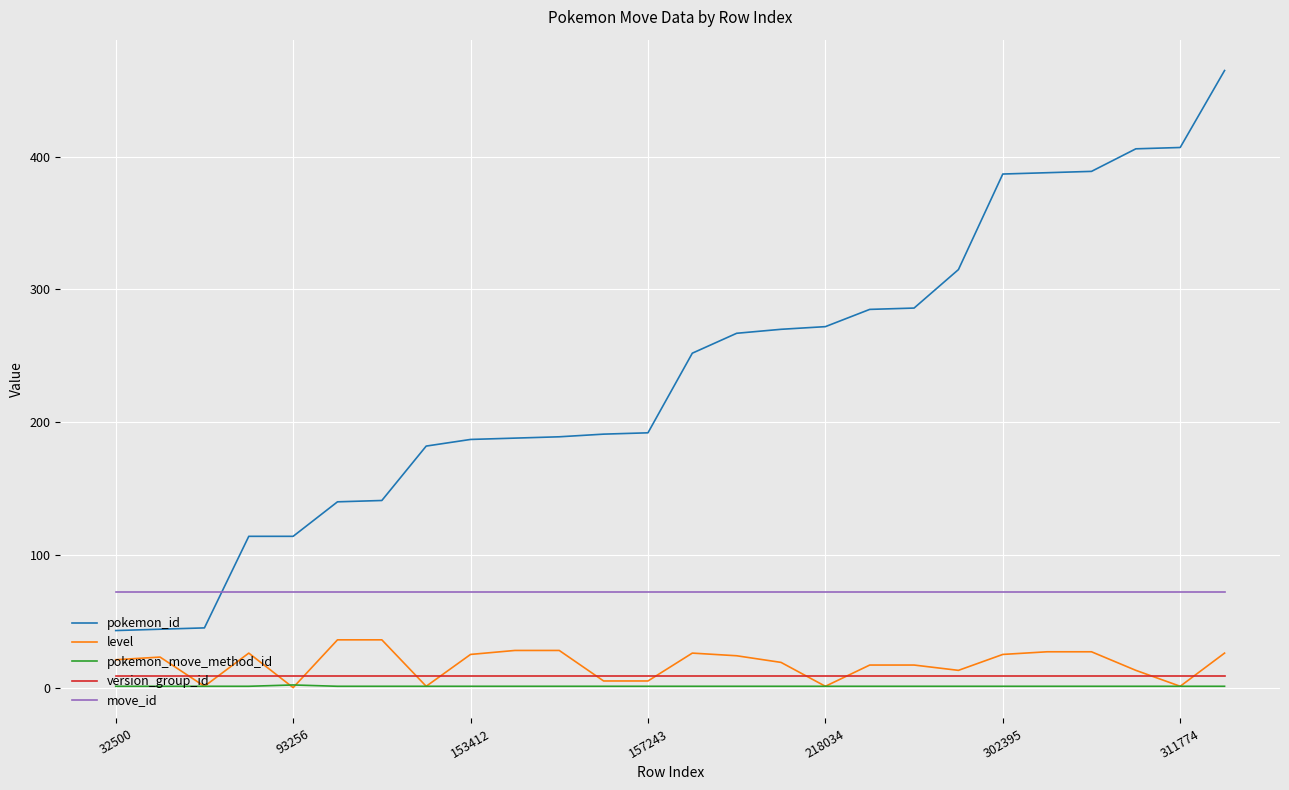

Does the chart have visible grid lines?

Yes